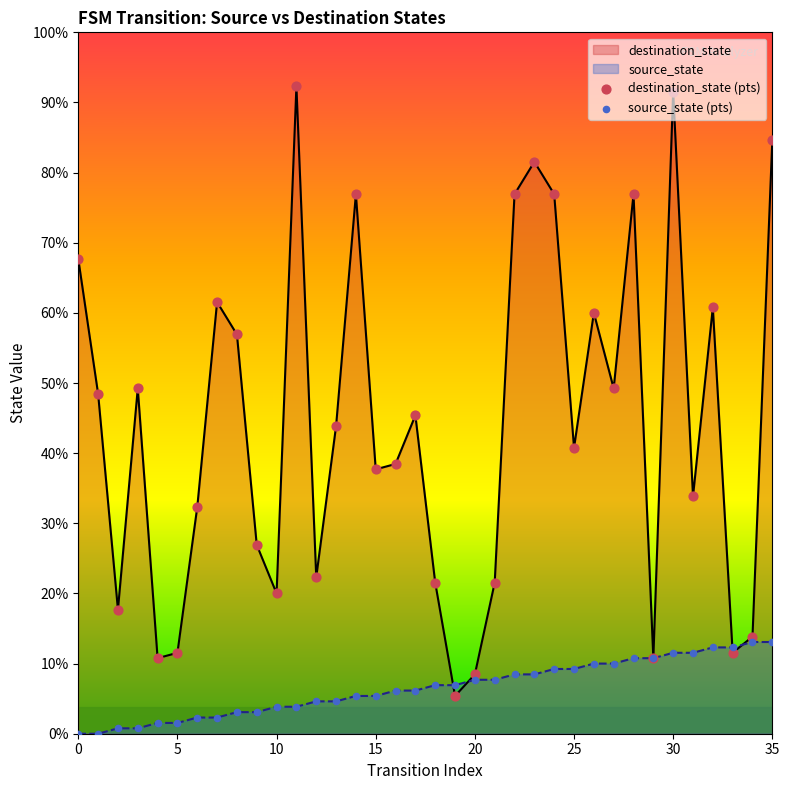

Which series has the largest total across all categories?

destination_state